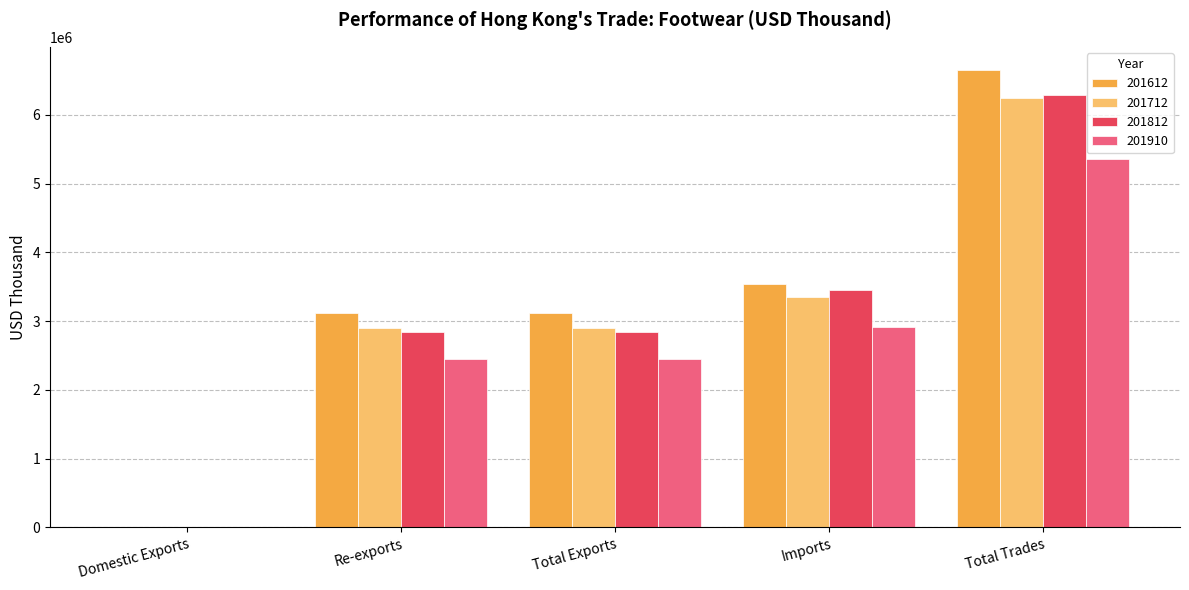

What are all the series names shown in the legend?

201612, 201712, 201812, 201910